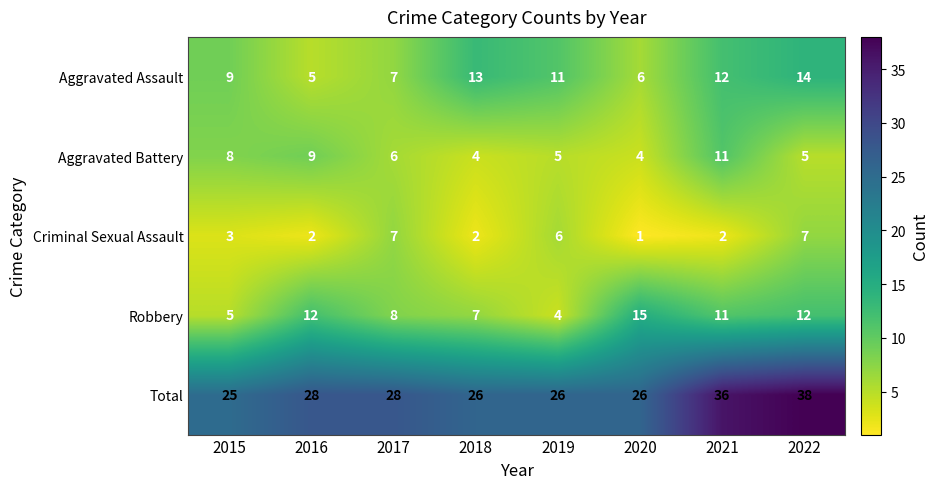

What is the difference between the second highest and minimum values in the Criminal Sexual Assault series?

6